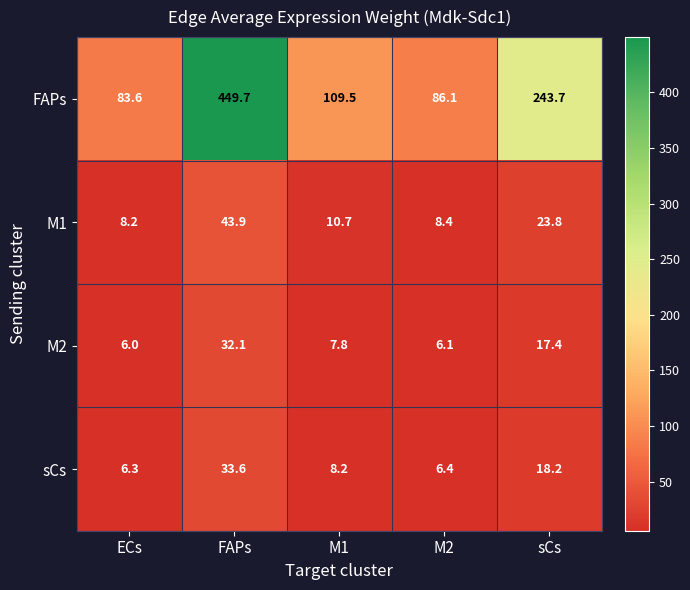

Between M1 and sCs, which series saw the biggest shift?

FAPs